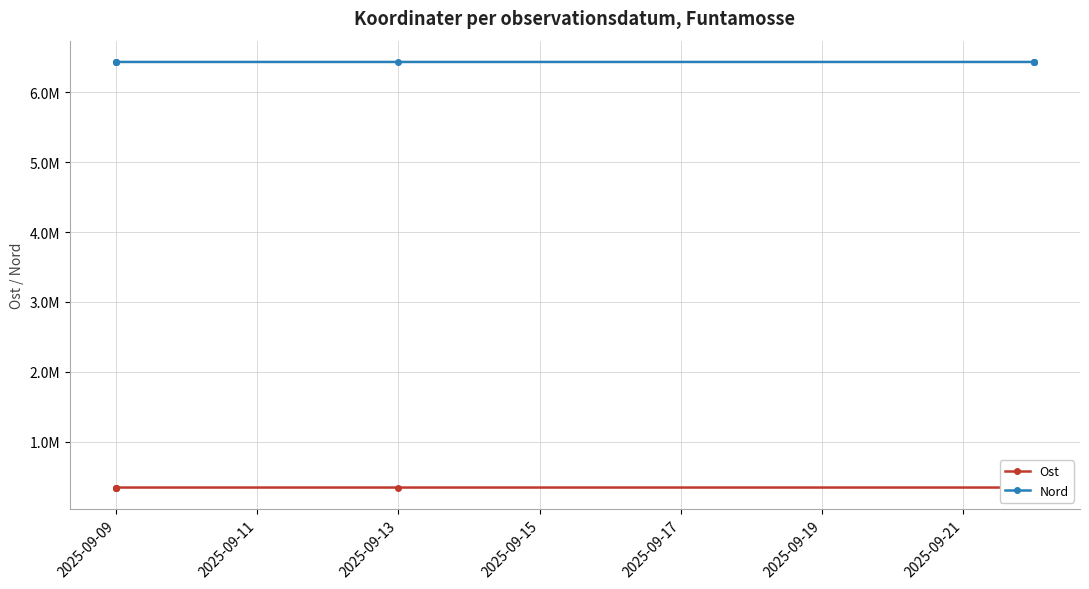

Which series has the widest spread of values?

Ost